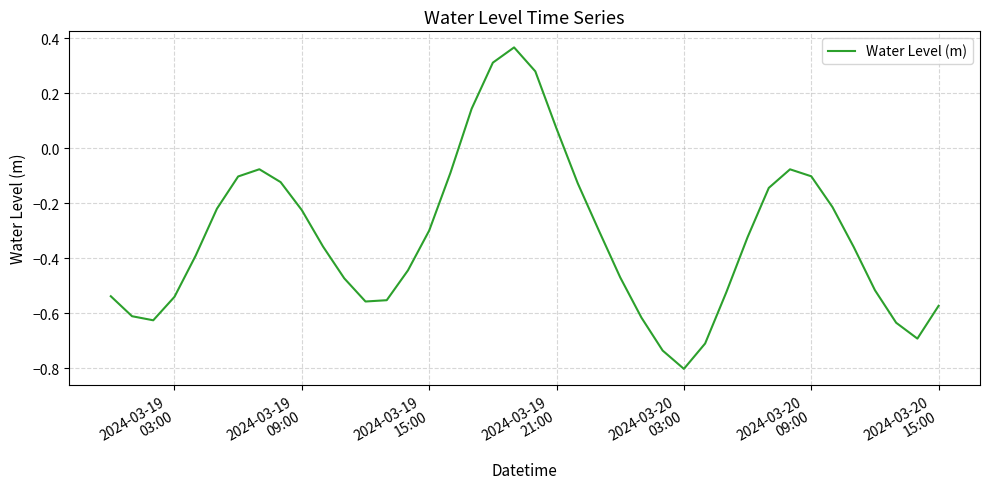

What is the smallest value displayed?

-0.8